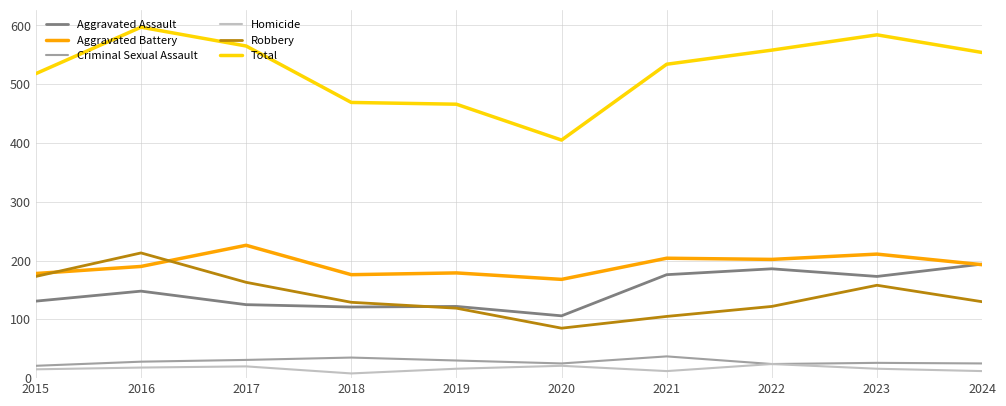

Which label corresponds to the largest value in the chart?

2016